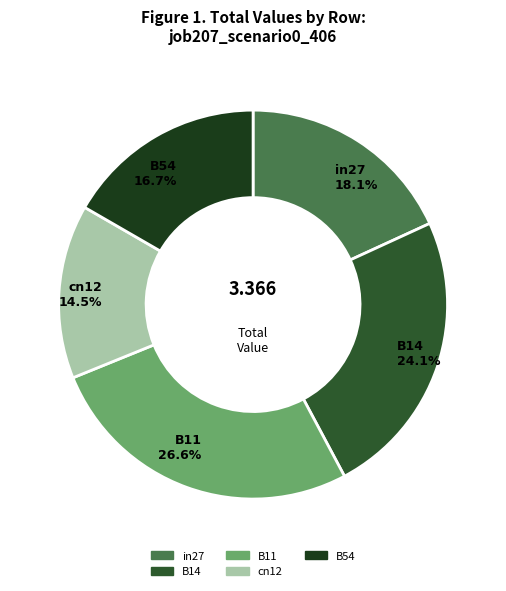

To the nearest percent, what portion does B54 represent?

17%